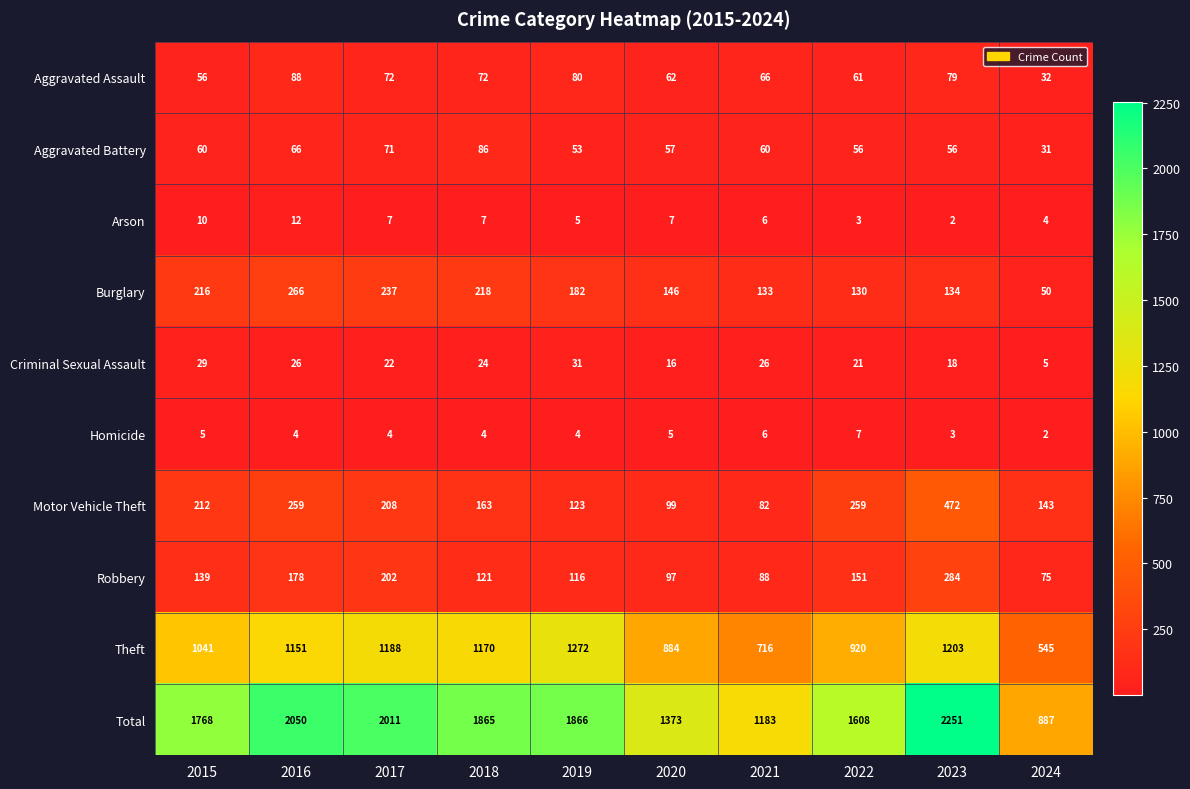

How many categories are shown in the chart?

10